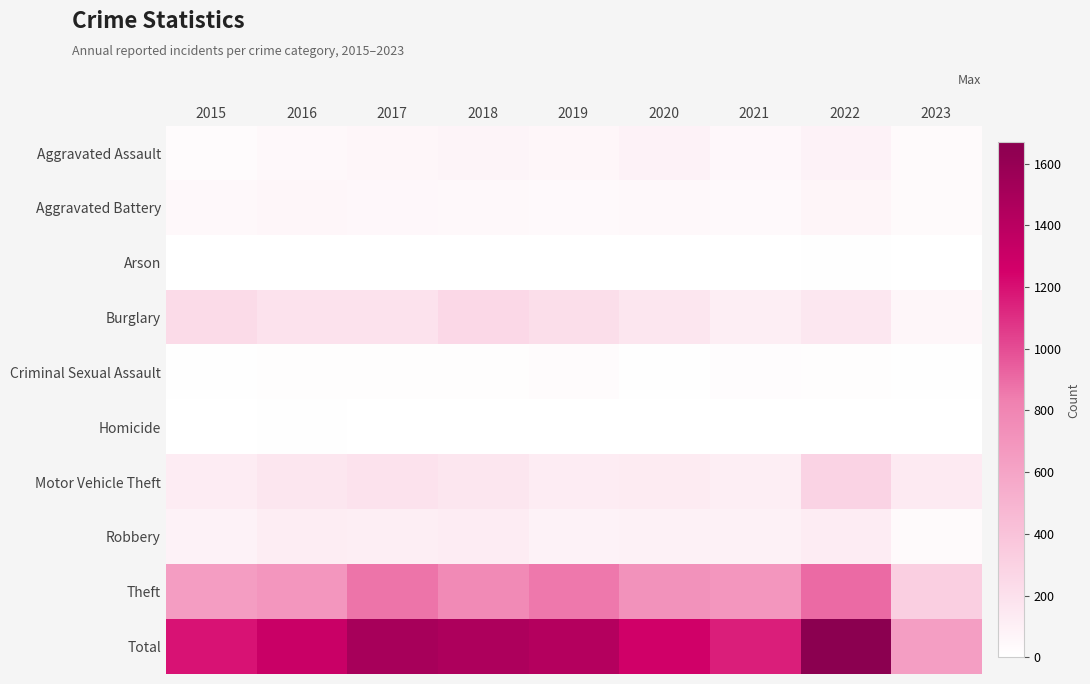

Which has a higher value, 2019 or 2022?

2022